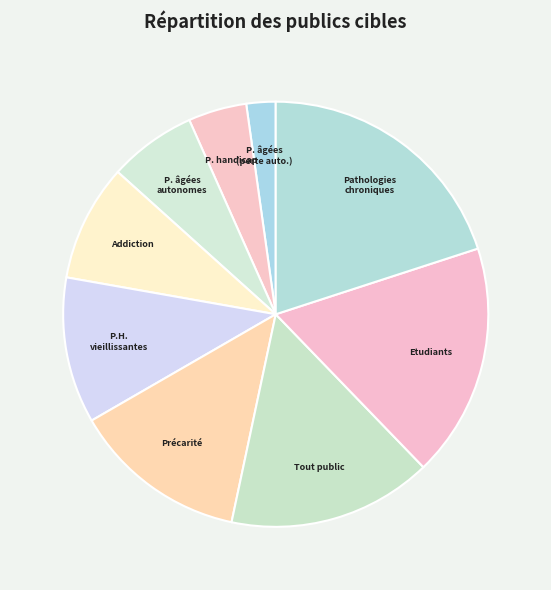

Which category has the biggest portion of the pie?

Pathologies chroniques